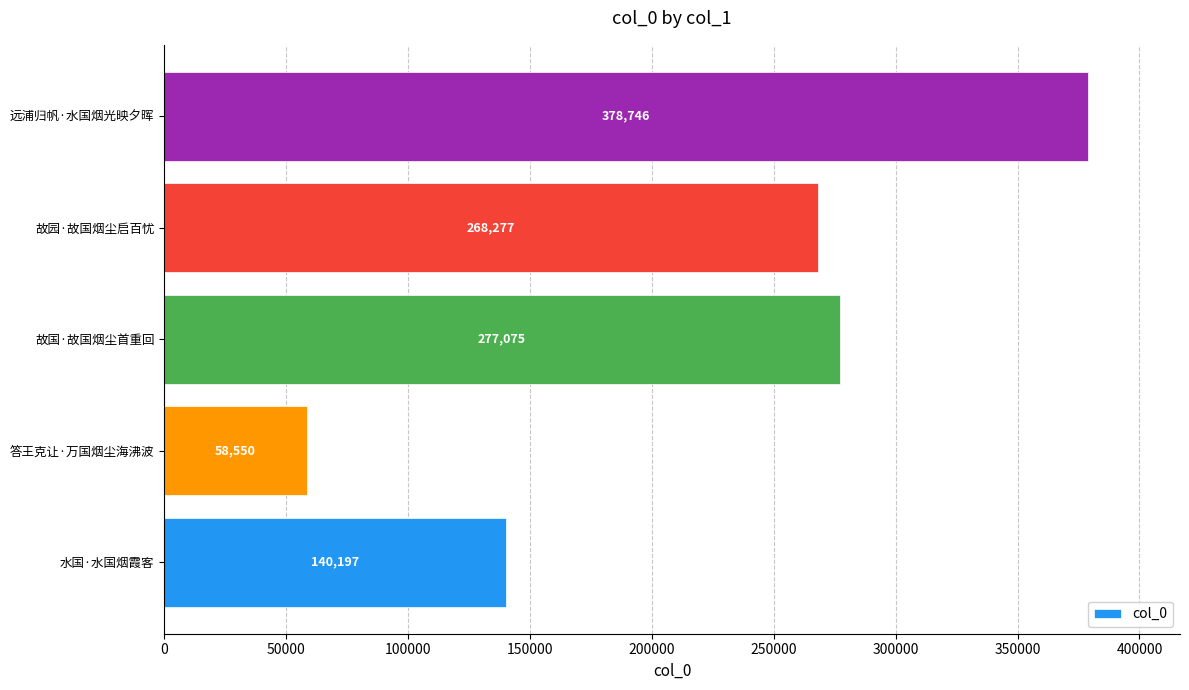

Reading top to bottom, list all the values displayed in this chart.

远浦归帆·水国烟光映夕晖=378746	故园·故国烟尘启百忧=268277	故国·故国烟尘首重回=277075	答王克让·万国烟尘海沸波=58550	水国·水国烟霞客=140197